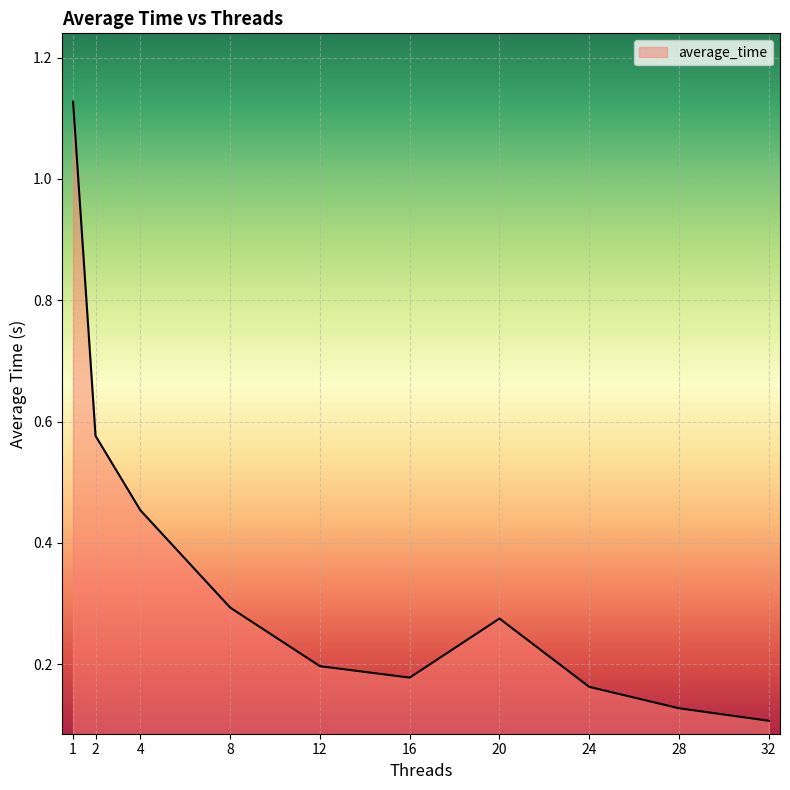

How many interior local valleys (lower than both neighbors) does the data have?

1